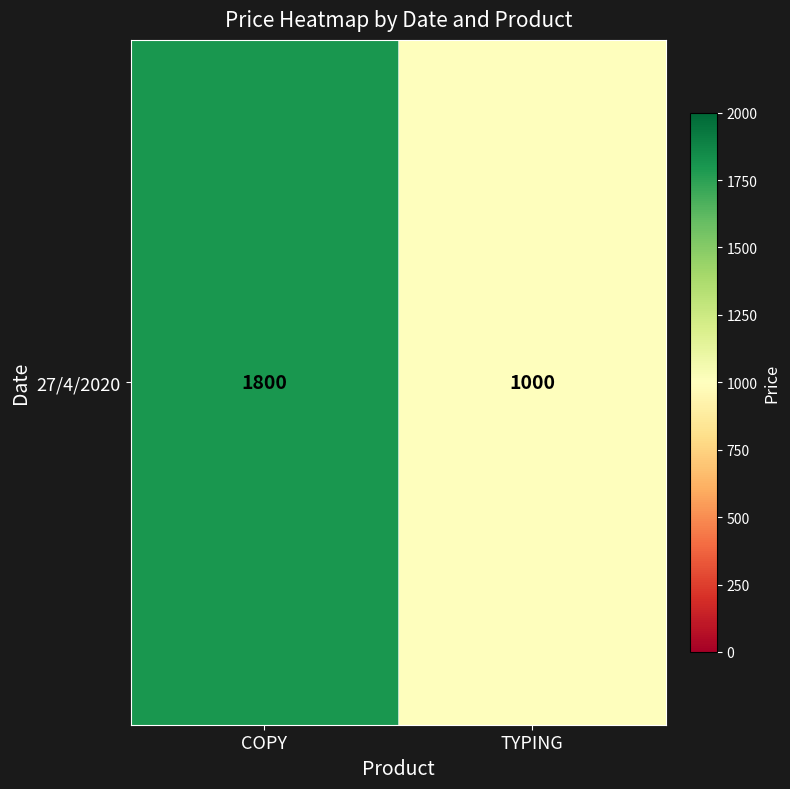

Is it true that the value at TYPING is 1000?

True